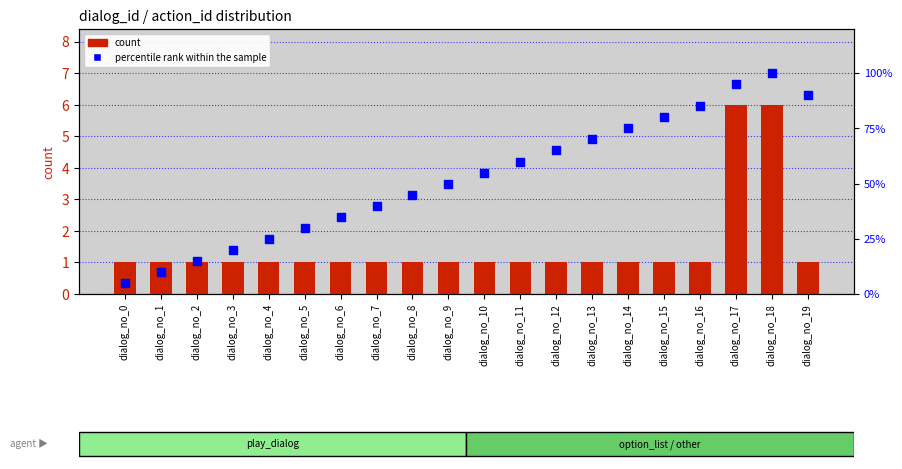

Is the value of count at dialog_no_14 greater than the value of percentile rank within the sample at dialog_no_14?

No